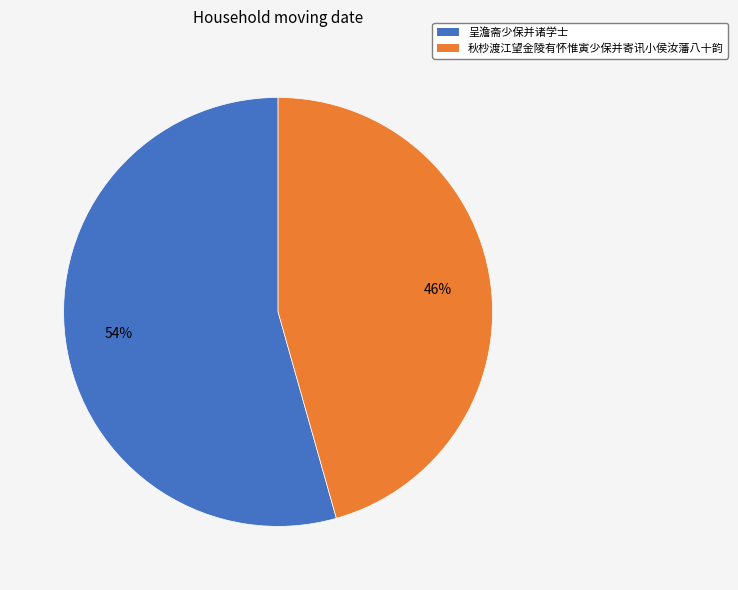

True or false: 秋杪渡江望金陵有怀惟寅少保并寄讯小侯汝藩八十韵 accounts for 46% of the total.

True